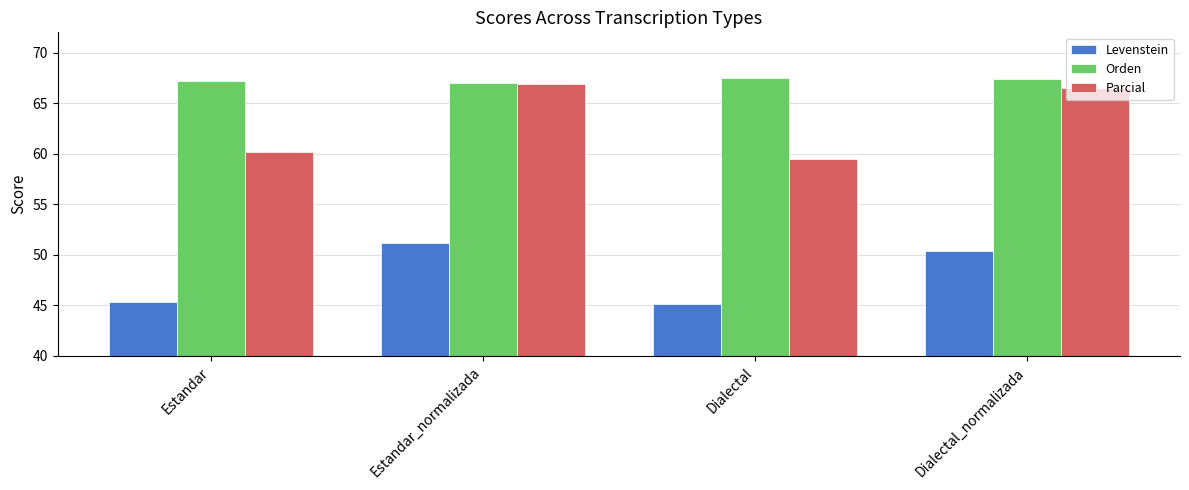

What is the difference between the highest and lowest values at Estandar?

21.9